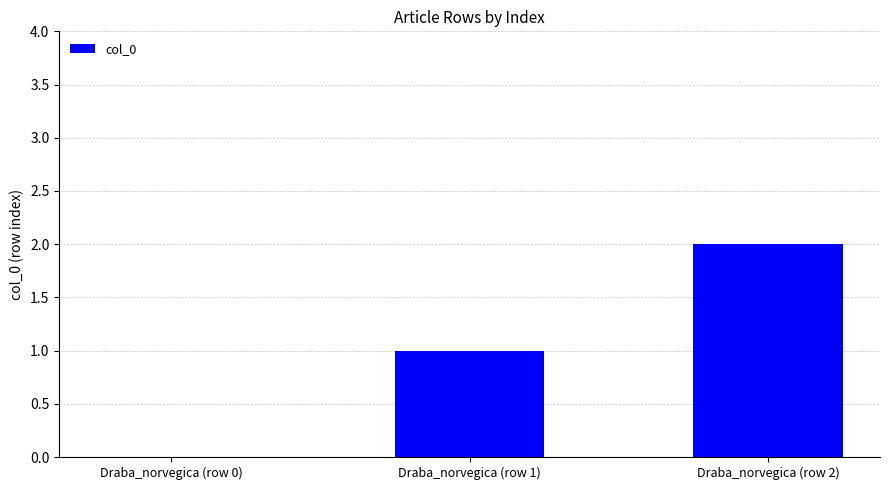

What is the sum of the values at Draba_norvegica (row 2) and Draba_norvegica (row 1)?

3